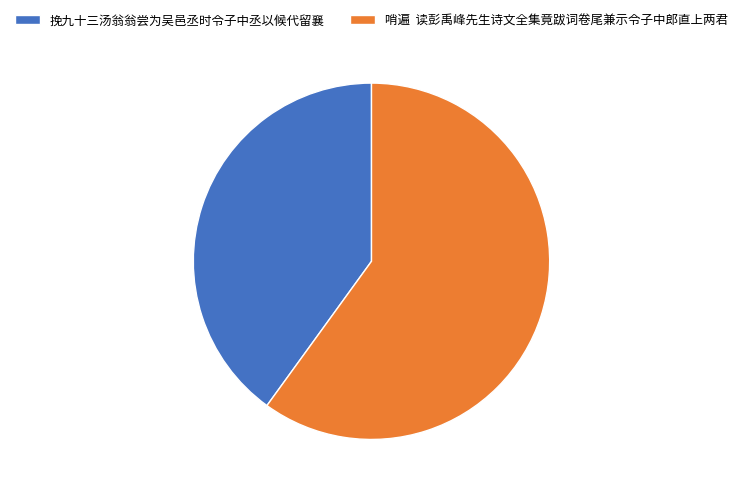

Between 哨遍 读彭禹峰先生诗文全集竟跋词卷尾兼示令子中郎直上两君 and 挽九十三汤翁翁尝为吴邑丞时令子中丞以候代留襄, which is larger?

哨遍 读彭禹峰先生诗文全集竟跋词卷尾兼示令子中郎直上两君